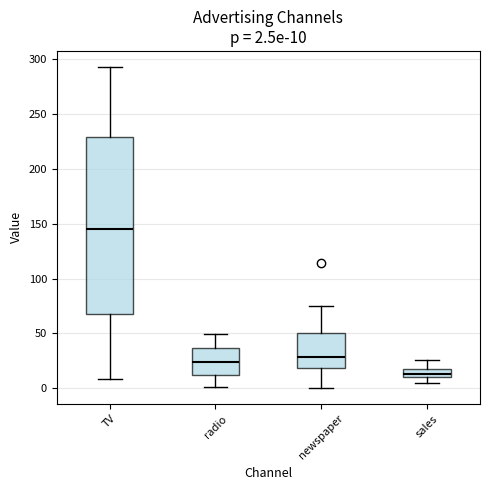

Which box is the tallest, from its lower edge to its upper edge?

TV